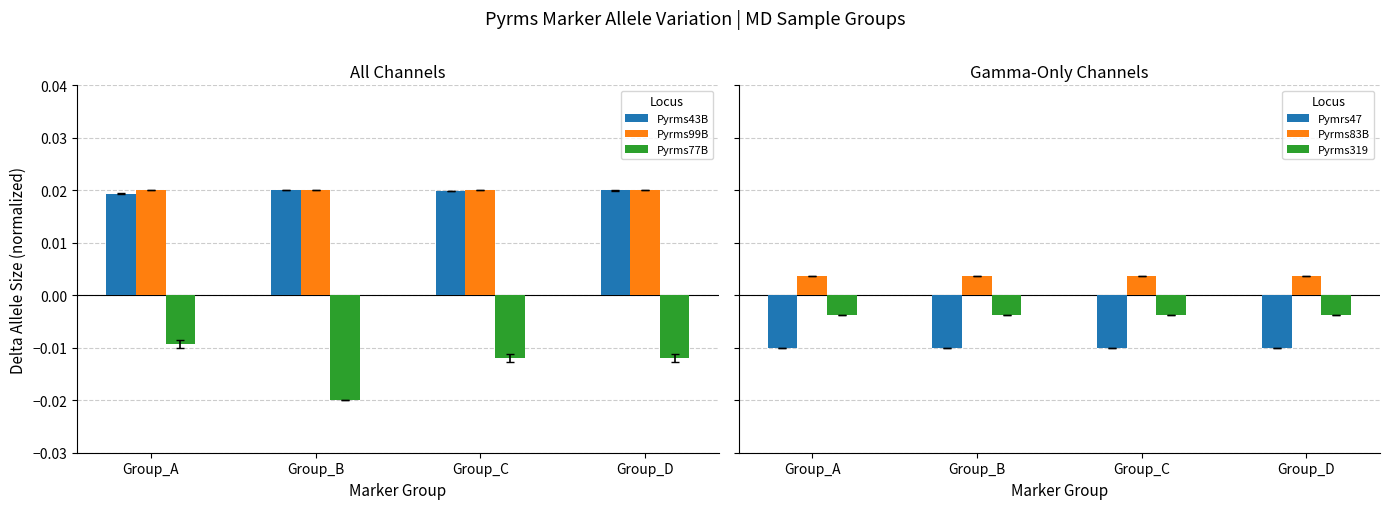

At which category does the chart reach its minimum across all series?

Group_B